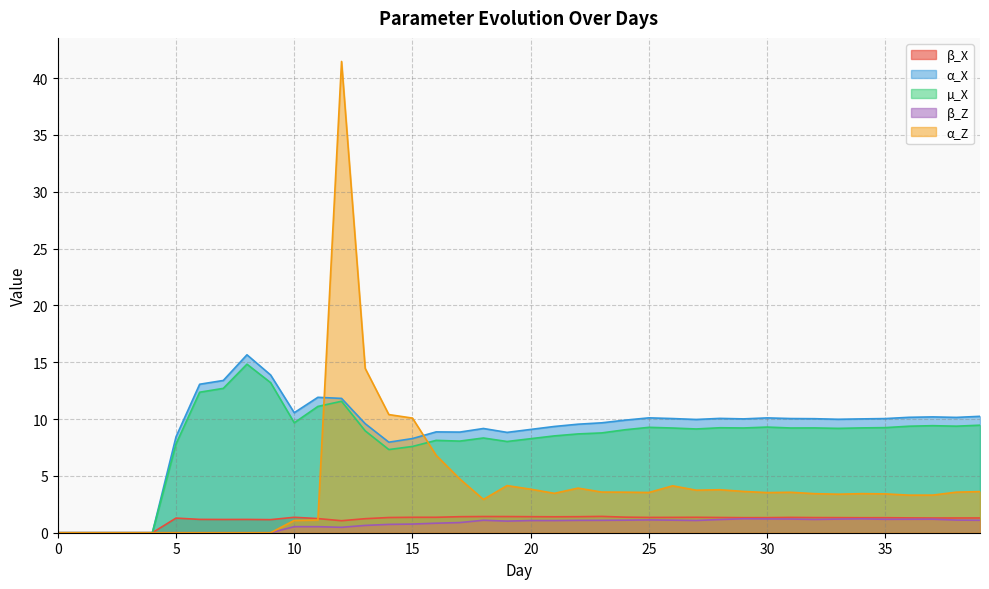

In β_Z, how many points are higher than both neighbors (excluding endpoints)?

7